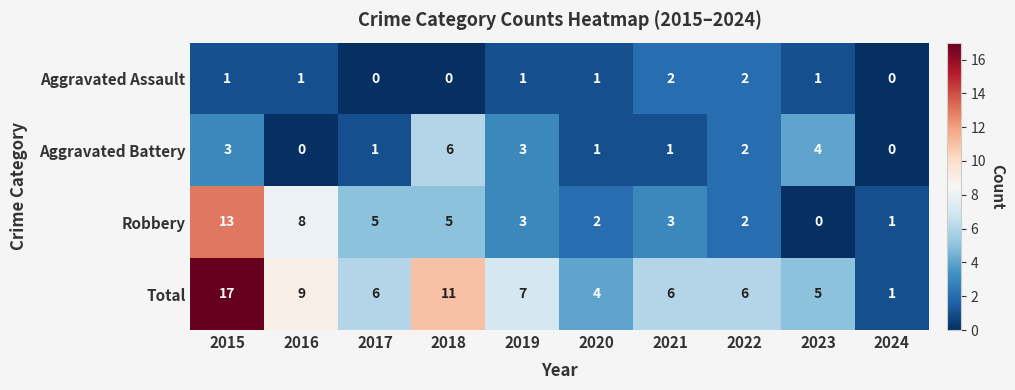

Which series has the widest spread of values?

Total